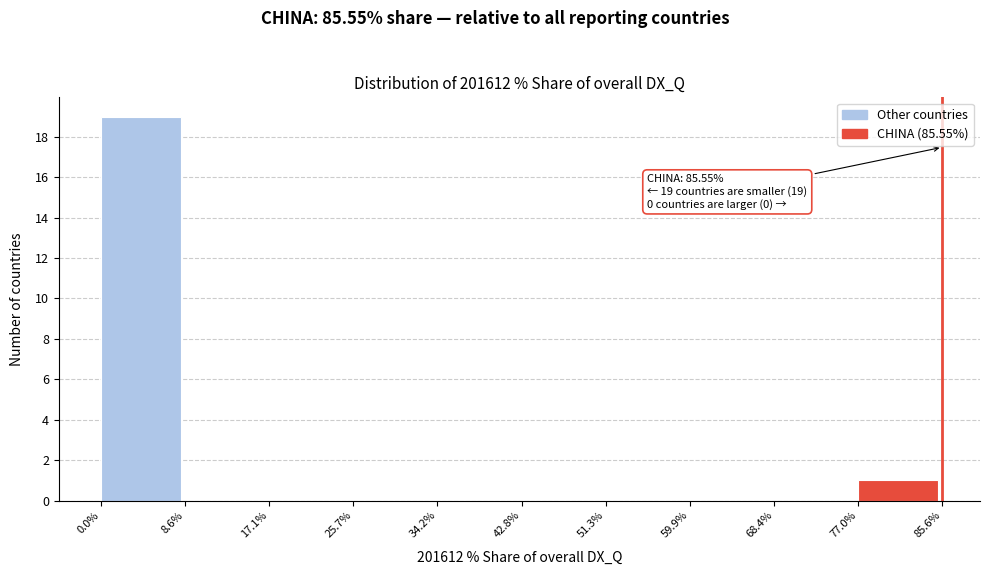

Which range on the x-axis has the tallest bar?

0.0% to 8.6%